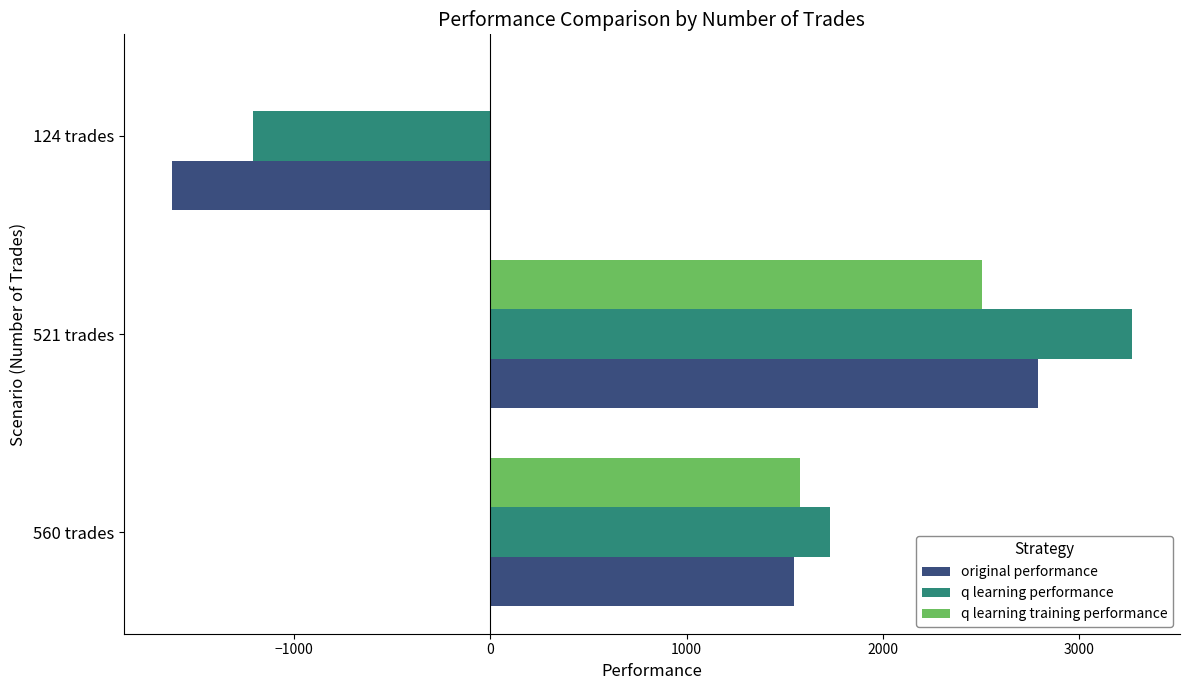

Which series has the largest total across all categories?

q learning training performance